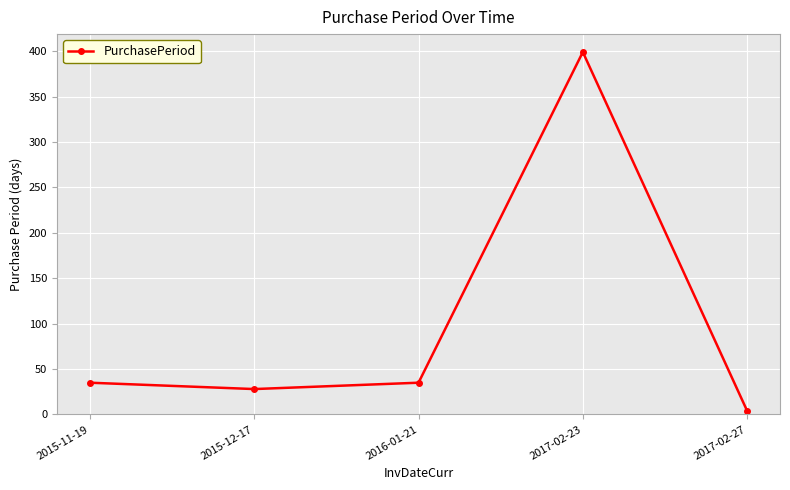

How many categories are shown in the chart?

5